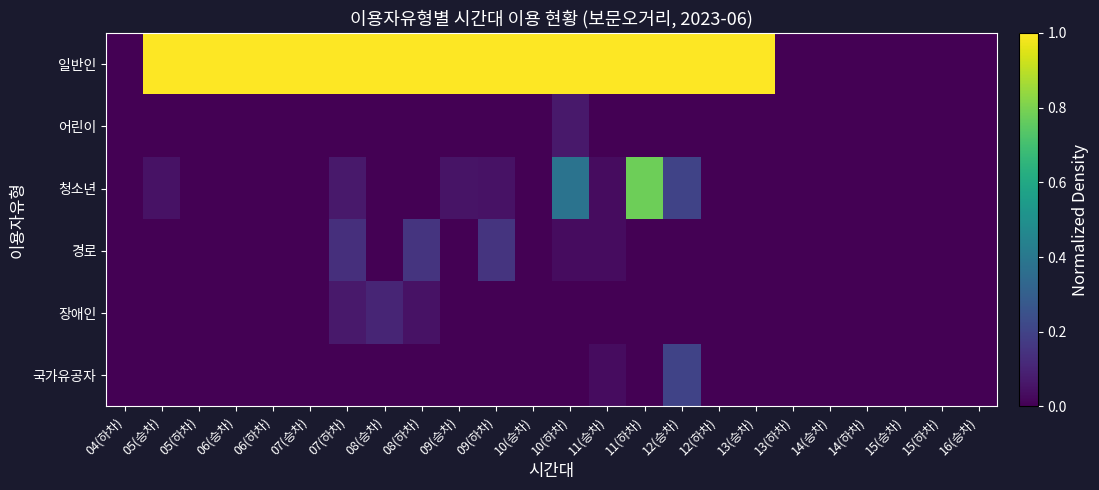

List the series in order of their peak value, lowest first.

어린이, 장애인, 경로, 국가유공자, 청소년, 일반인